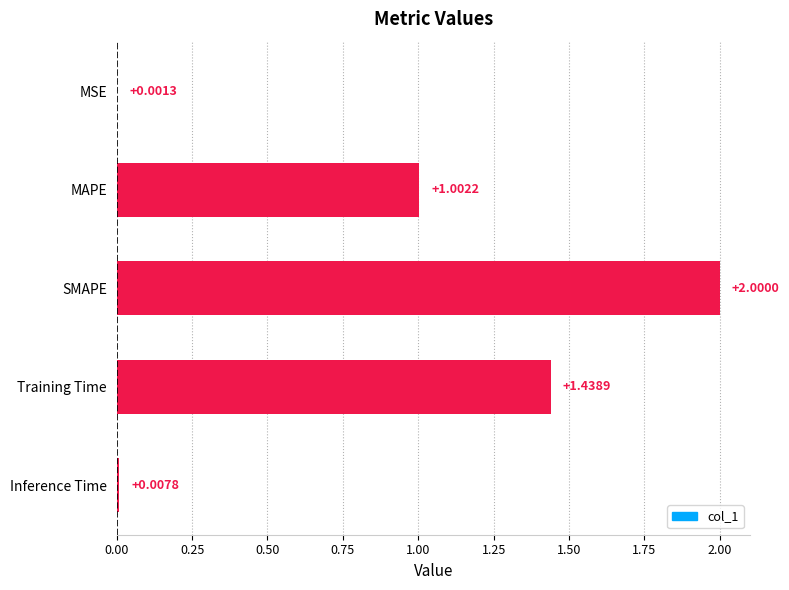

Where is the data nearest to the value 1?

MAPE